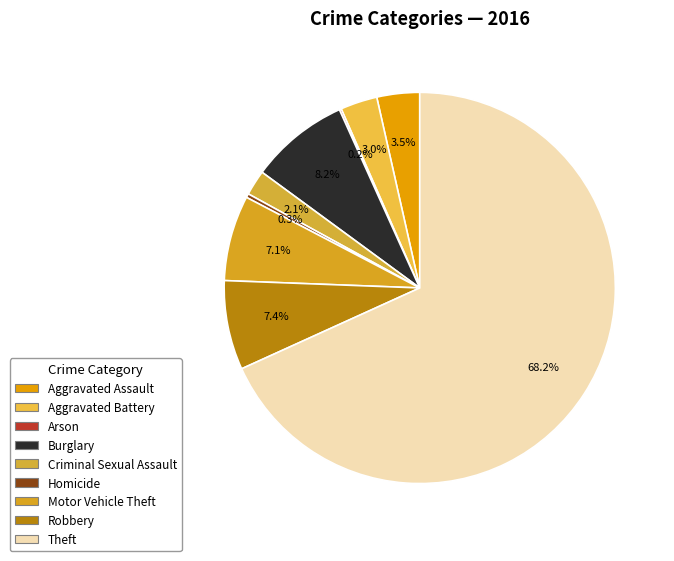

What is the change in value from Aggravated Assault to Homicide?

-20